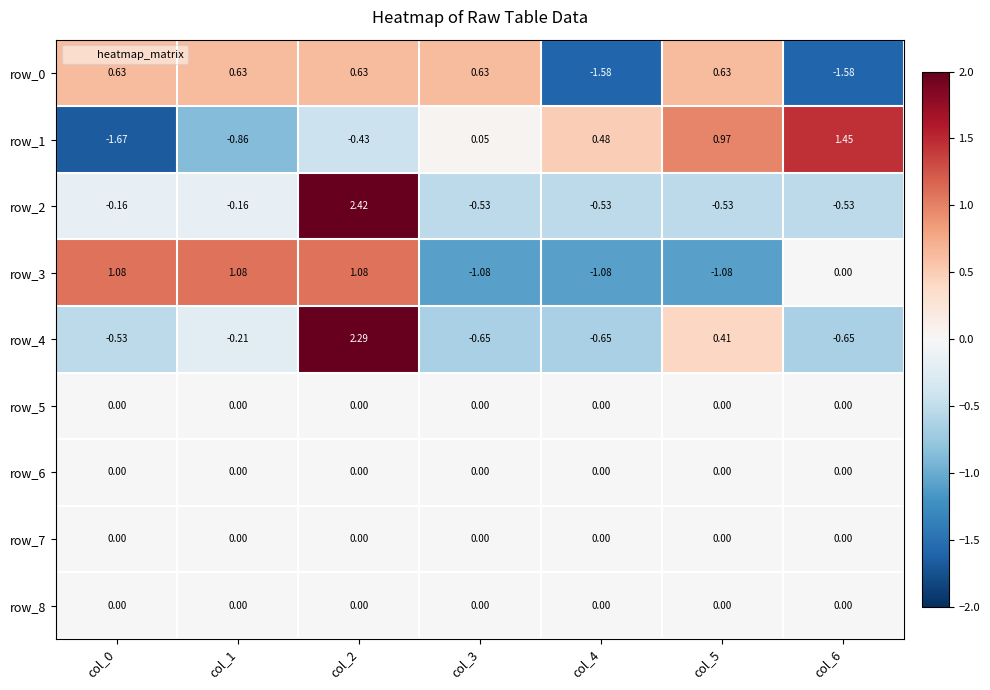

Is the value of row_0 at col_6 greater than the value of row_6 at col_2?

No